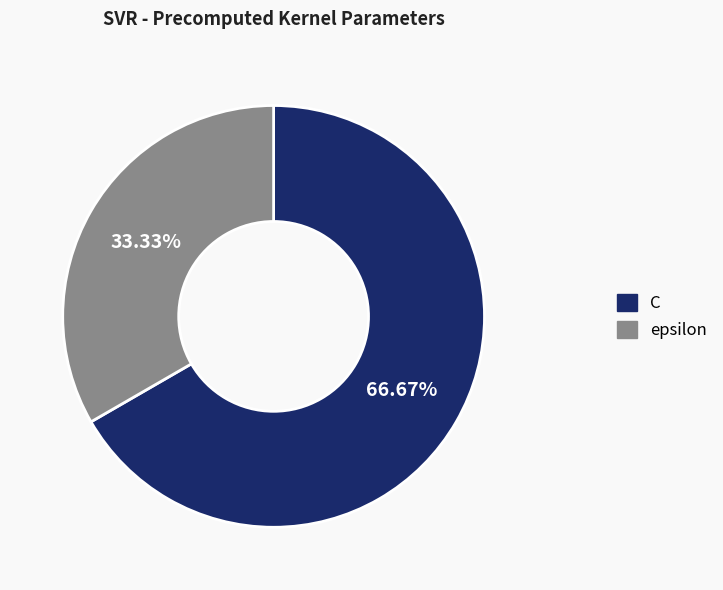

Rank the categories by value from highest to lowest.

C, epsilon